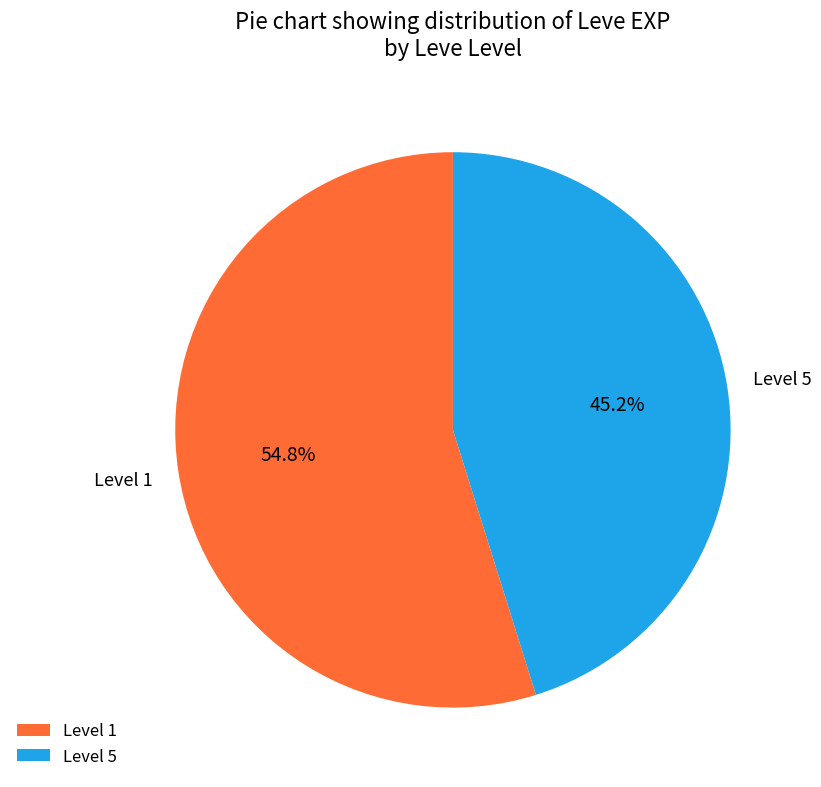

What is the largest slice in the pie chart?

Level 1